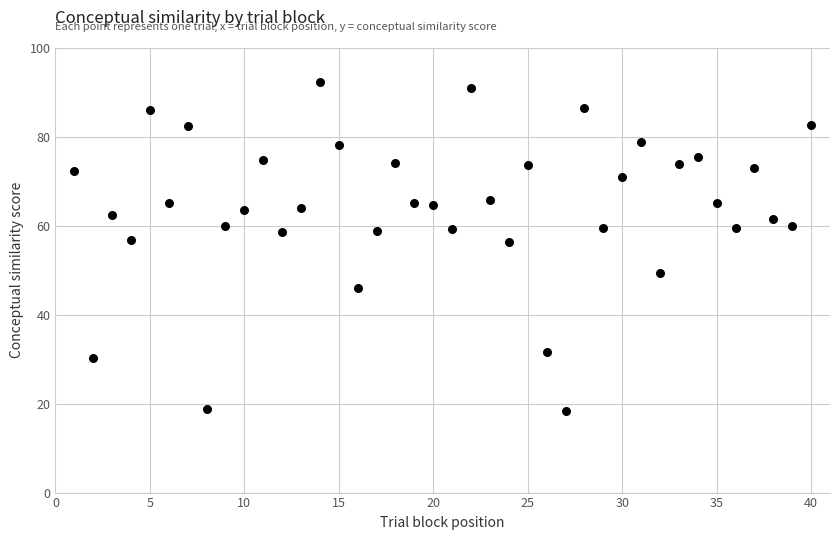

What is the range of X values (max minus min)?

39.0